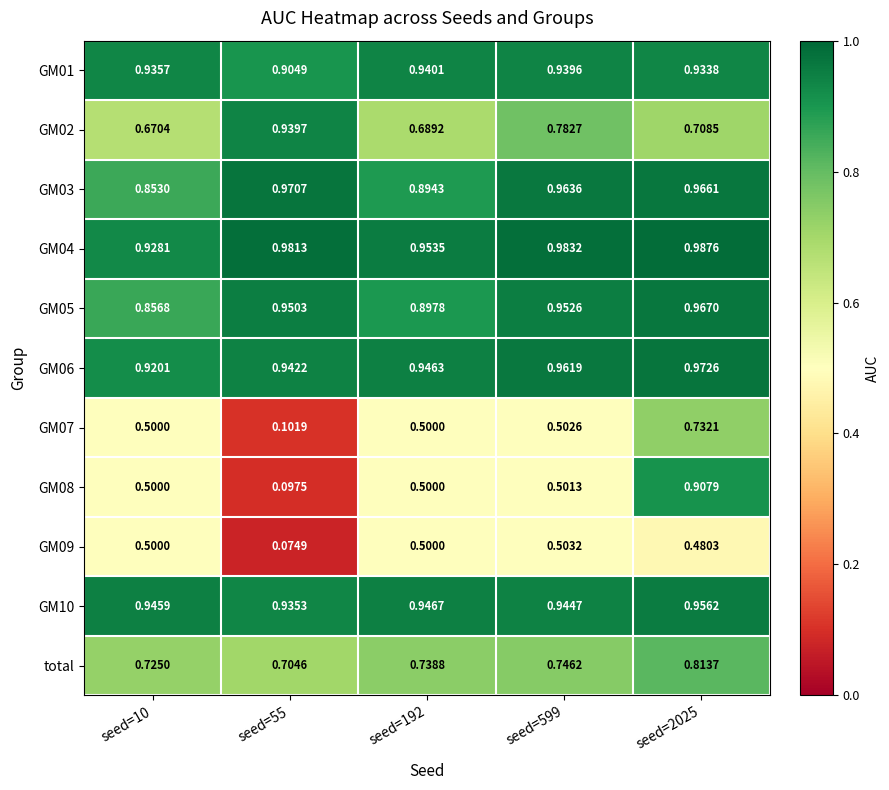

How many distinct data groups are displayed?

11